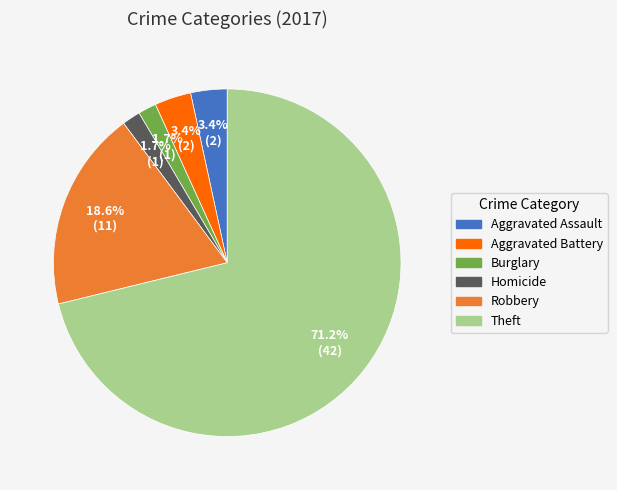

Does any single category account for the majority?

Yes